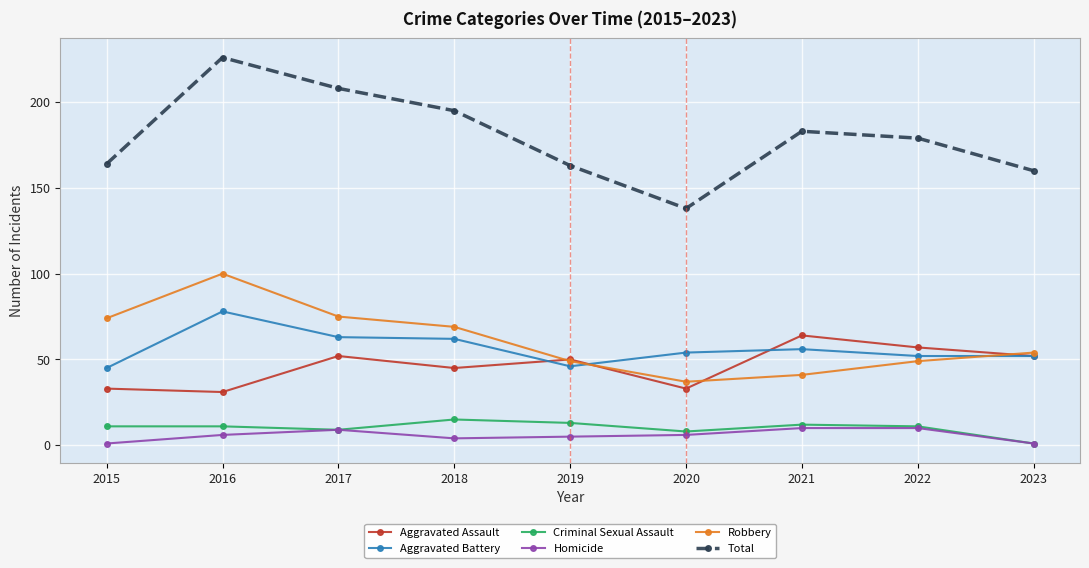

Rank the series at 2016 from lowest to highest value.

Homicide, Criminal Sexual Assault, Aggravated Assault, Aggravated Battery, Robbery, Total